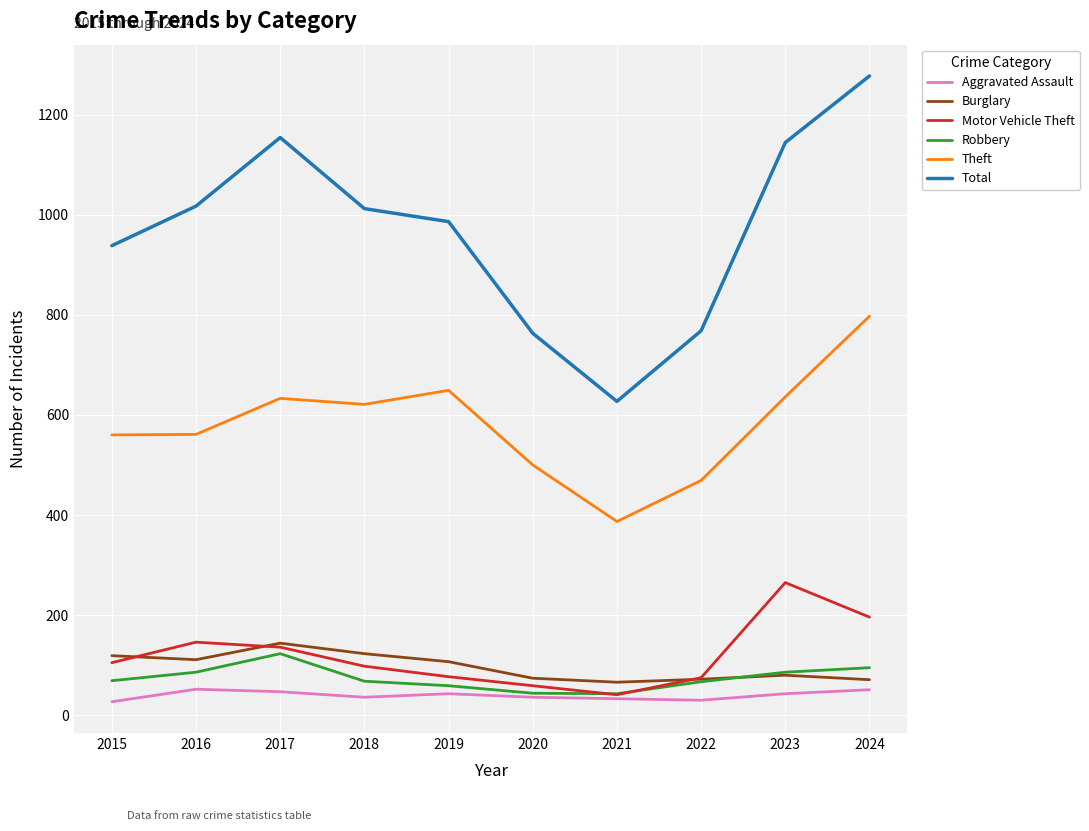

How many distinct data groups are displayed?

6